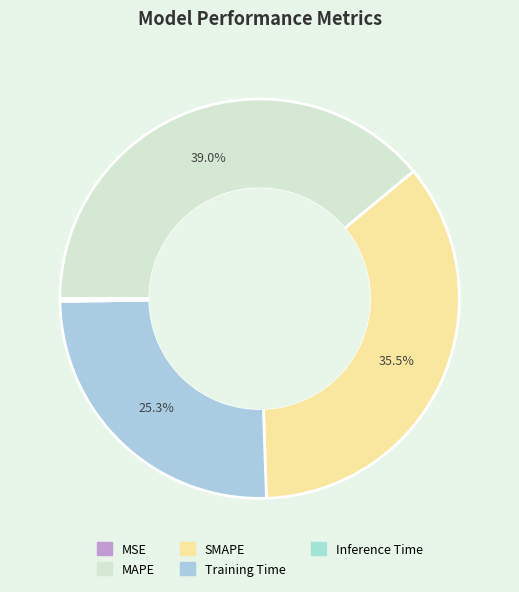

Is MAPE the majority of the pie?

No